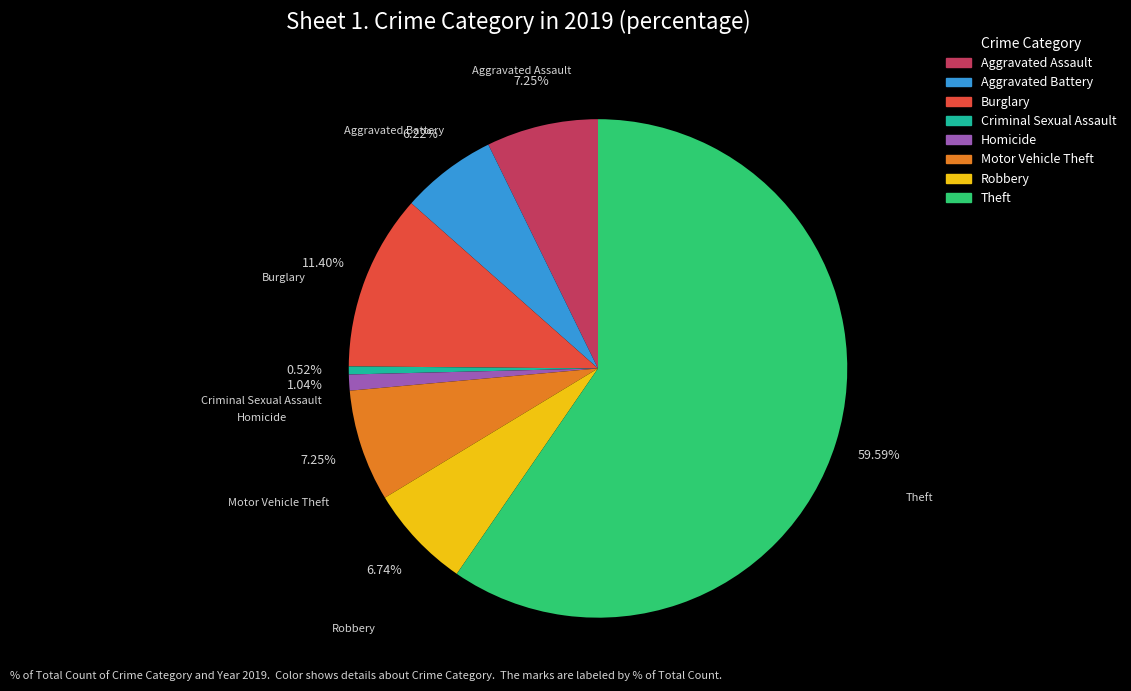

Count the number of slices in the pie.

8